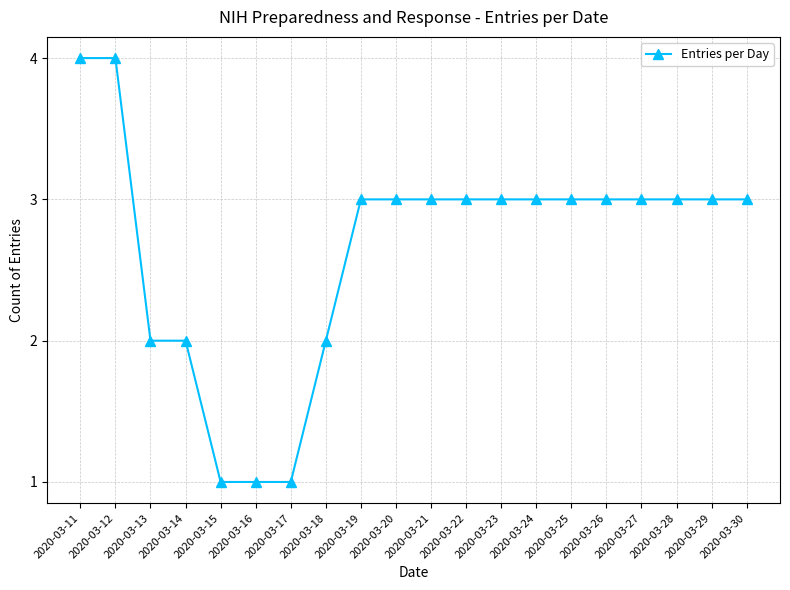

What is the value of the 15th point from the left?

3